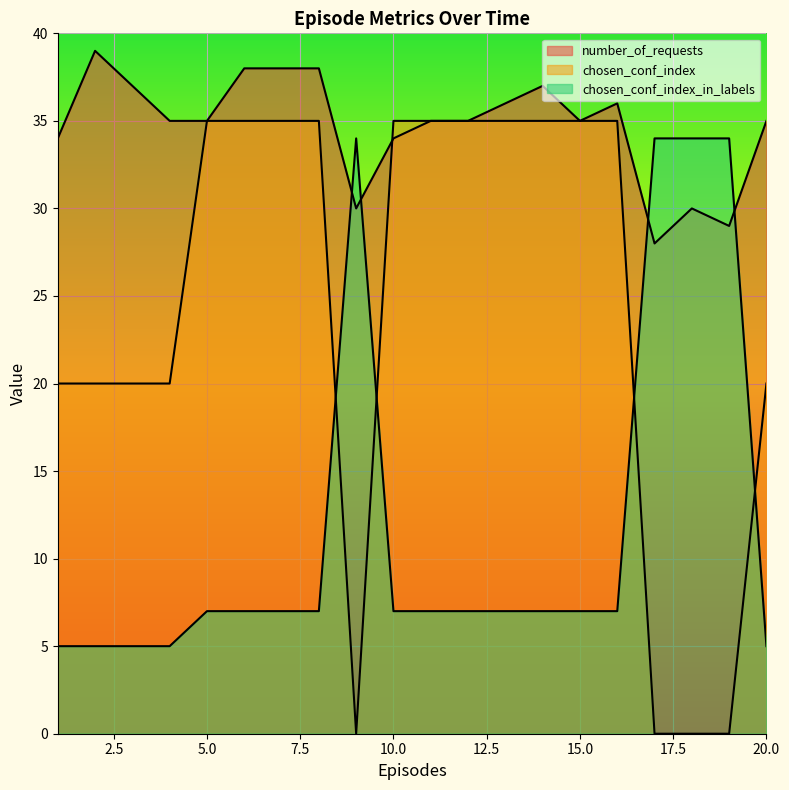

What is the difference between the highest and lowest values at 15?

28